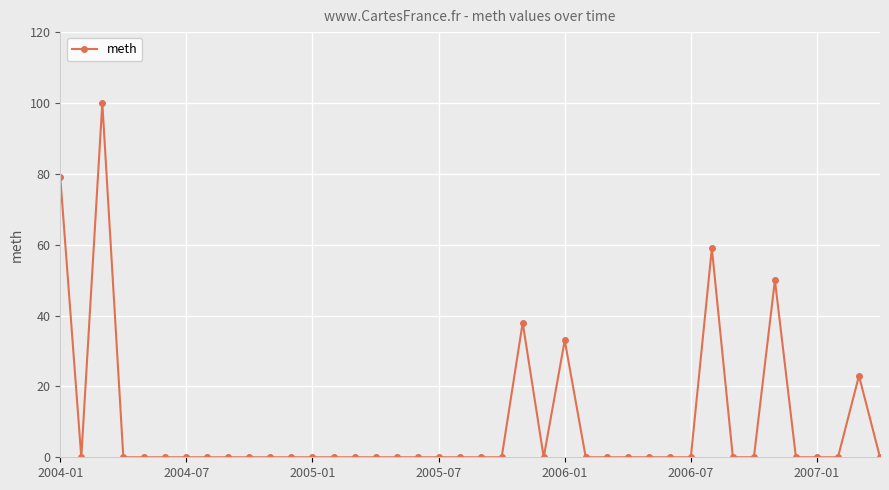

True or false: the data has more than 0 interior local peaks.

True